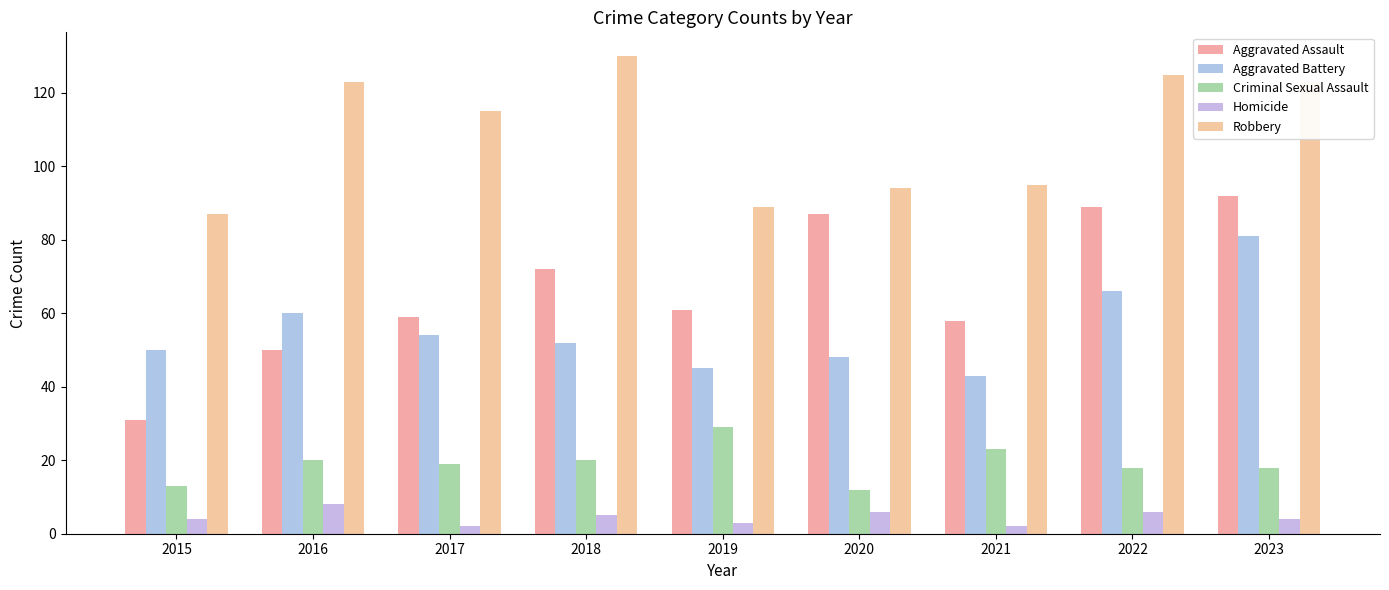

Read the Homicide value at 2020.

6